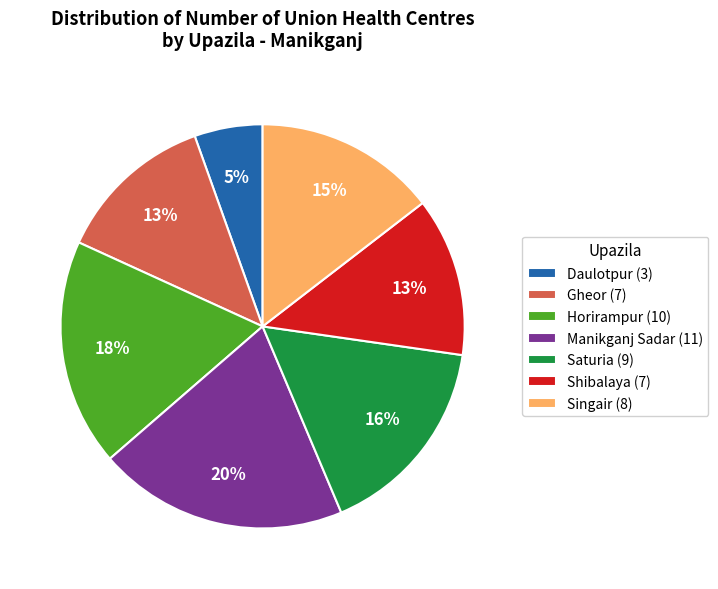

Combined, do Manikganj Sadar (11) and Singair (8) account for over 50%?

No